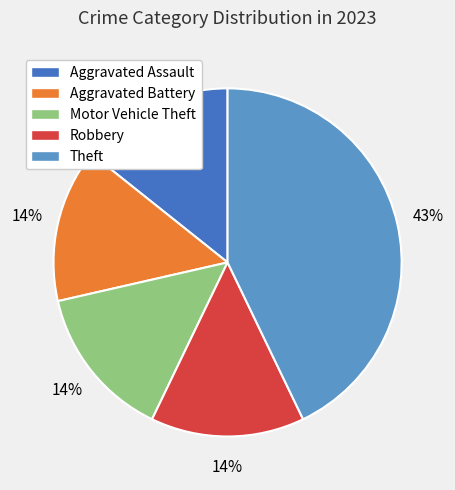

Do Robbery and Aggravated Assault together represent more than half of the pie?

No